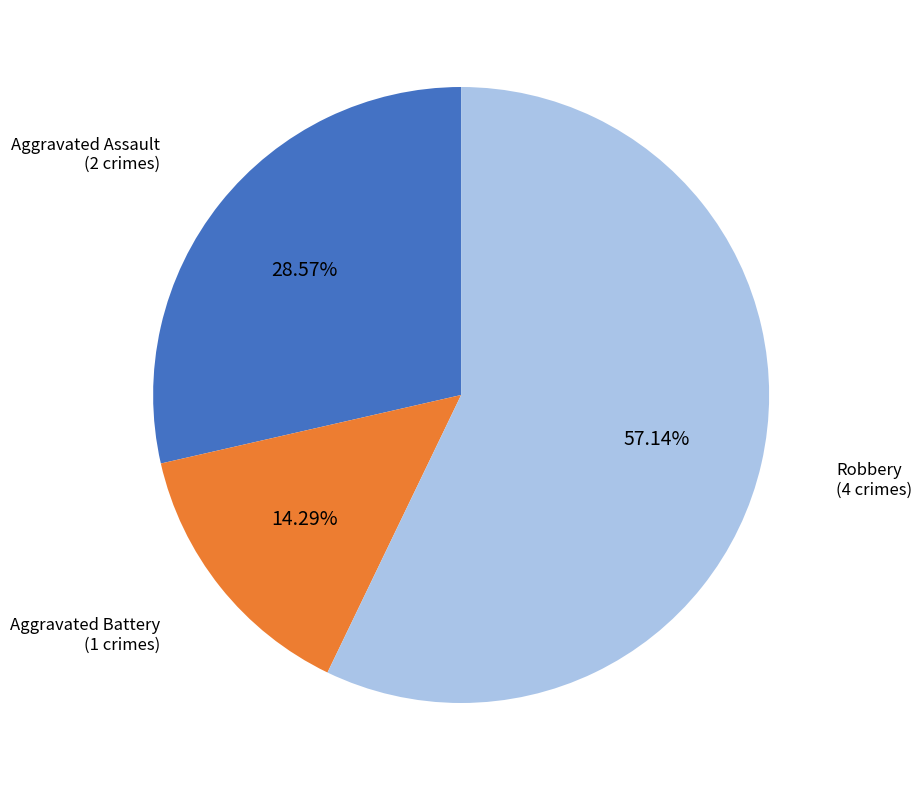

Is there a majority slice in this chart?

Yes